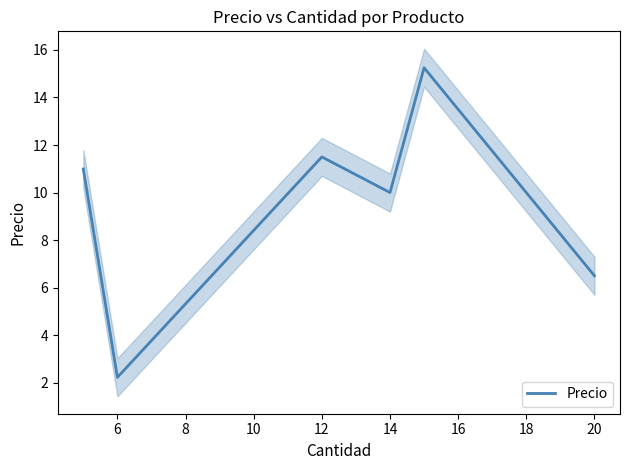

The value of Precio at 6 is 2.2. True or false?

True